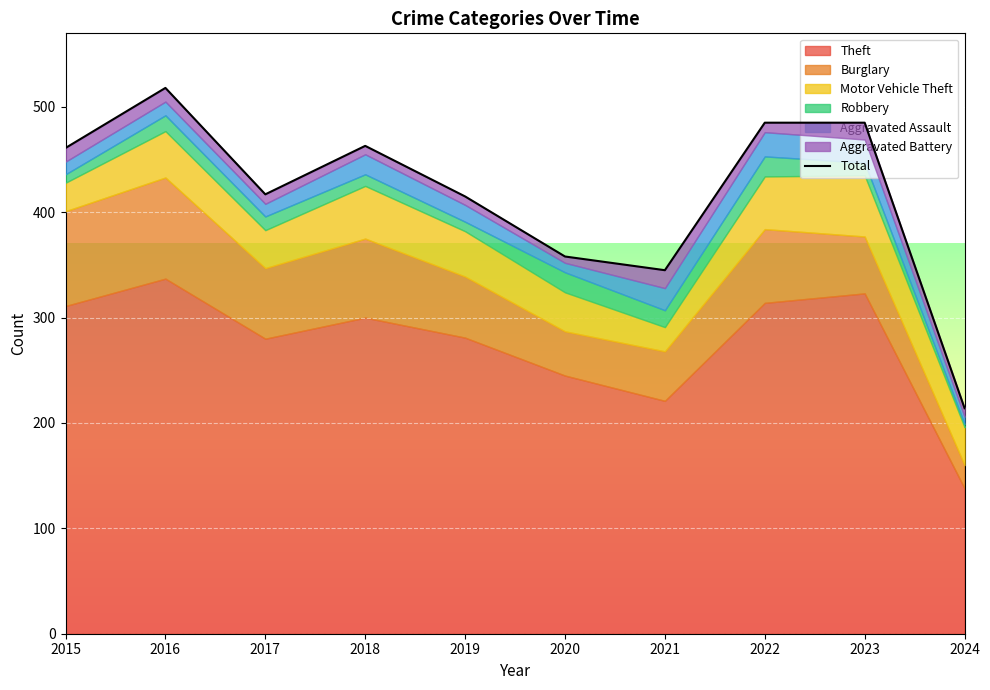

List the labels in order of value, largest first.

2016, 2022, 2023, 2018, 2015, 2017, 2019, 2020, 2021, 2024